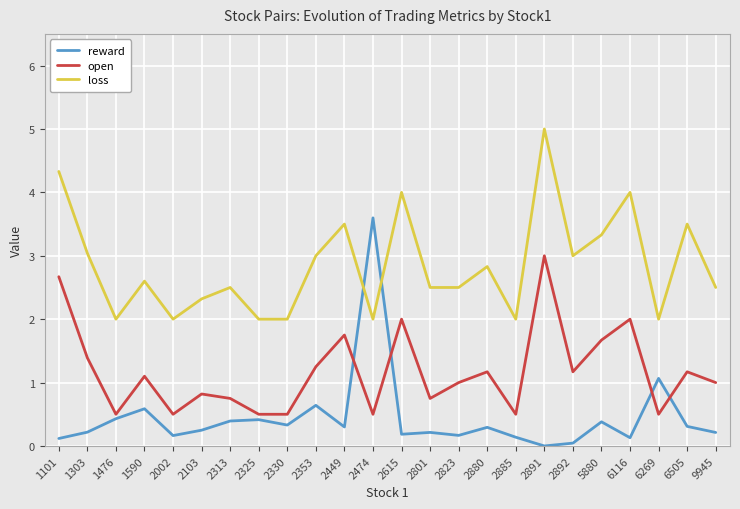

At which category does the chart reach its peak across all series?

2891